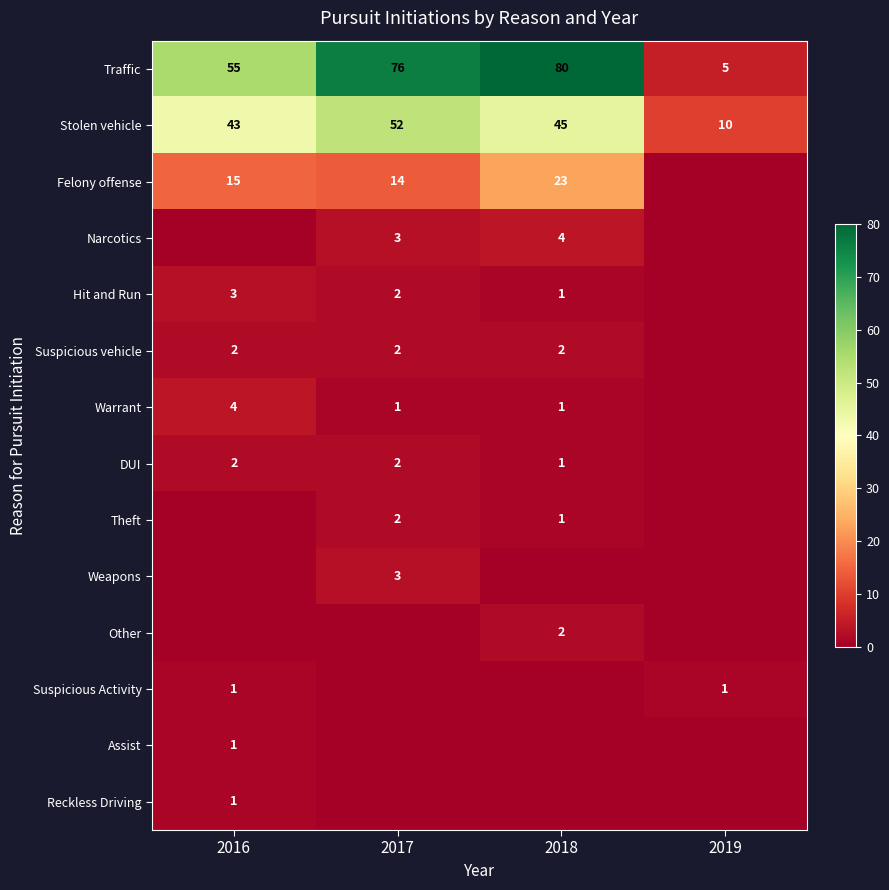

At which category does the chart reach its peak across all series?

2018